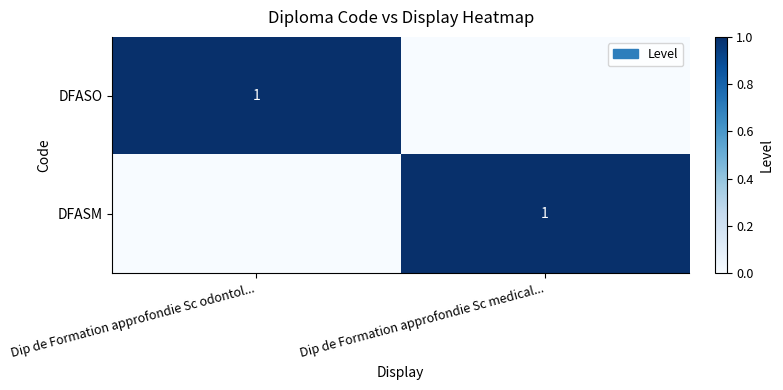

The DFASO series shows 2 at Dip de Formation approfondie Sc odontol.... True or false?

False